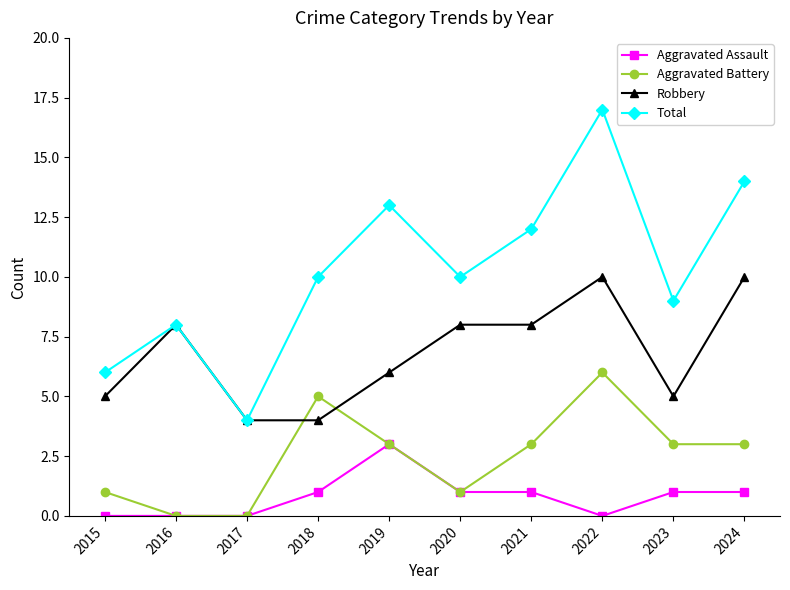

How many Aggravated Battery values are between 1 and 3?

6